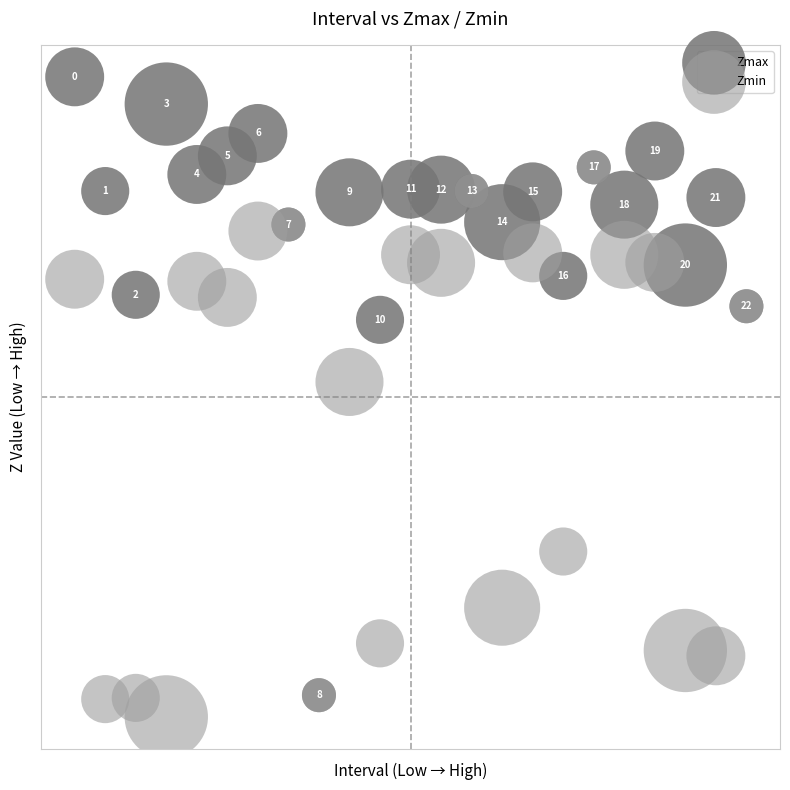

Which series contains the lowest Y value?

Zmin